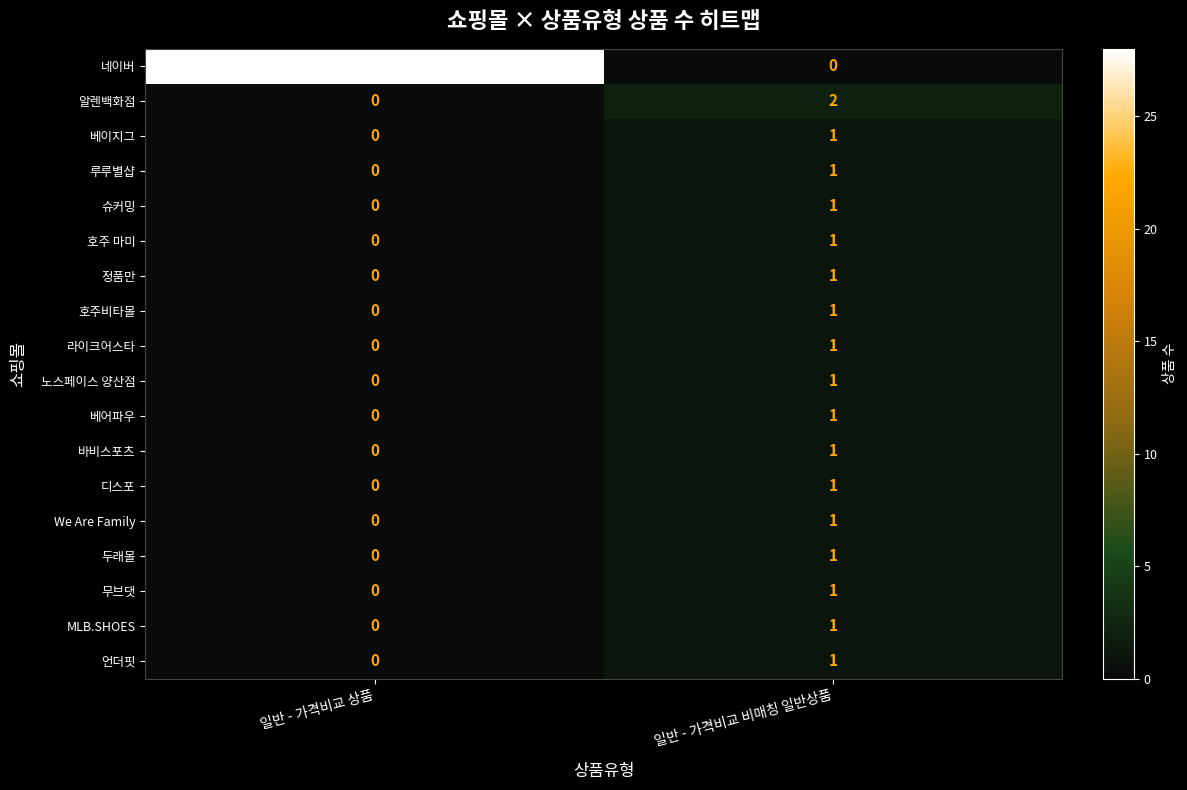

At which category is the sum across all series the highest?

일반 - 가격비교 상품